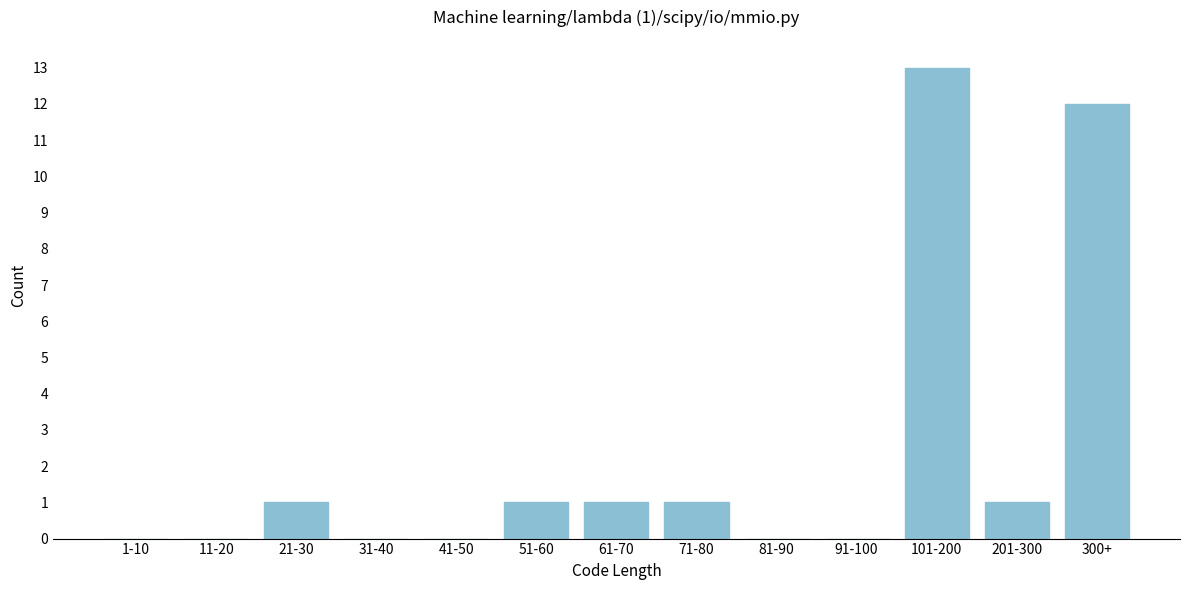

Reading left to right, what are all the values shown in this chart?

1-10=0	11-20=0	21-30=1	31-40=0	41-50=0	51-60=1	61-70=1	71-80=1	81-90=0	91-100=0	101-200=13	201-300=1	300+=12